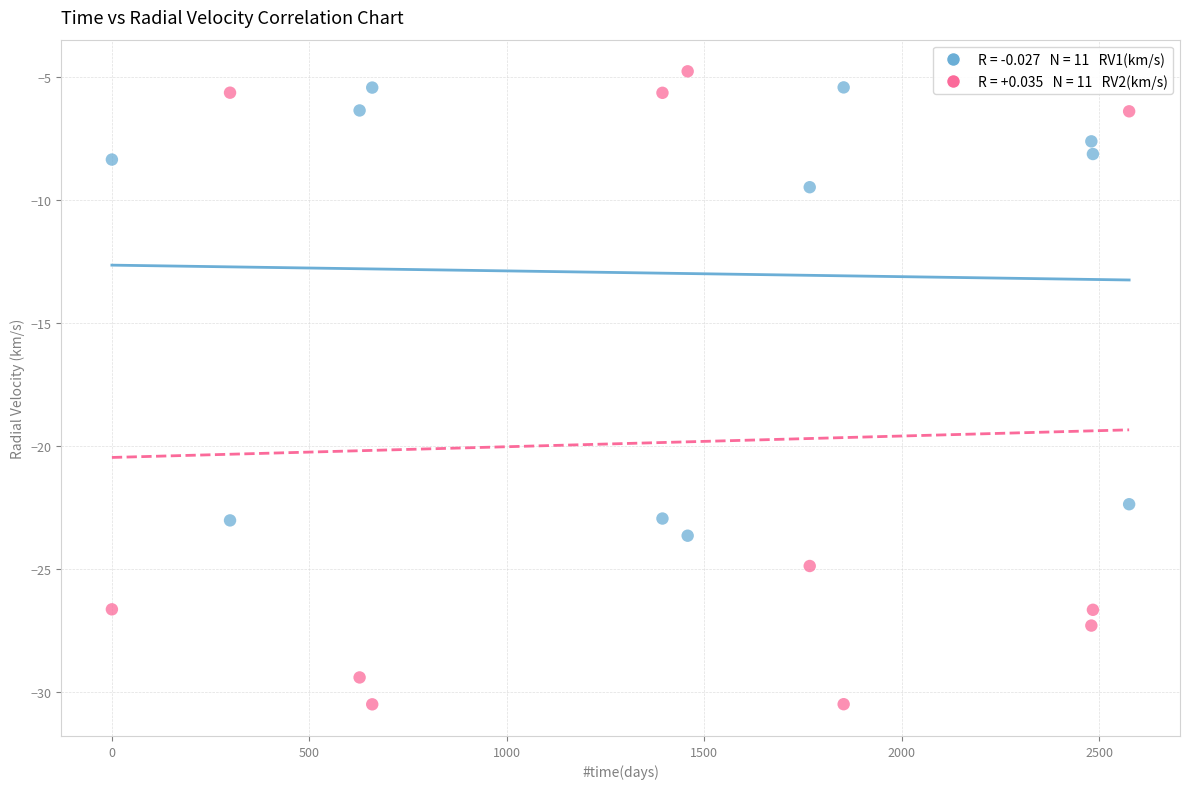

Across all series, what Y value is closest to -17?

-22.4